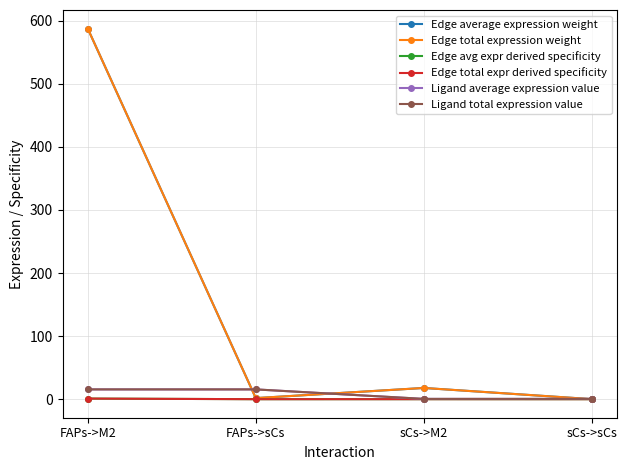

Is this an area chart (filled region under the line)?

No